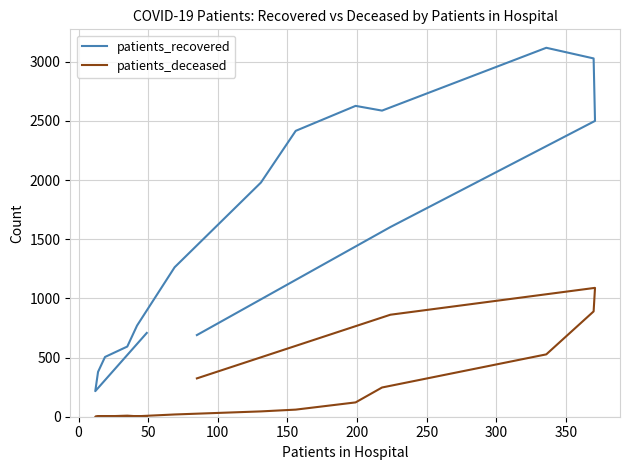

True or false: patients_deceased and patients_recovered cross at least once.

False